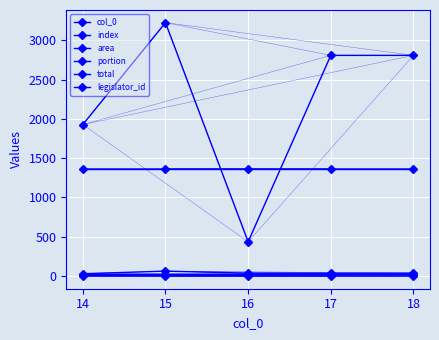

Is this an area chart (filled region under the line)?

No